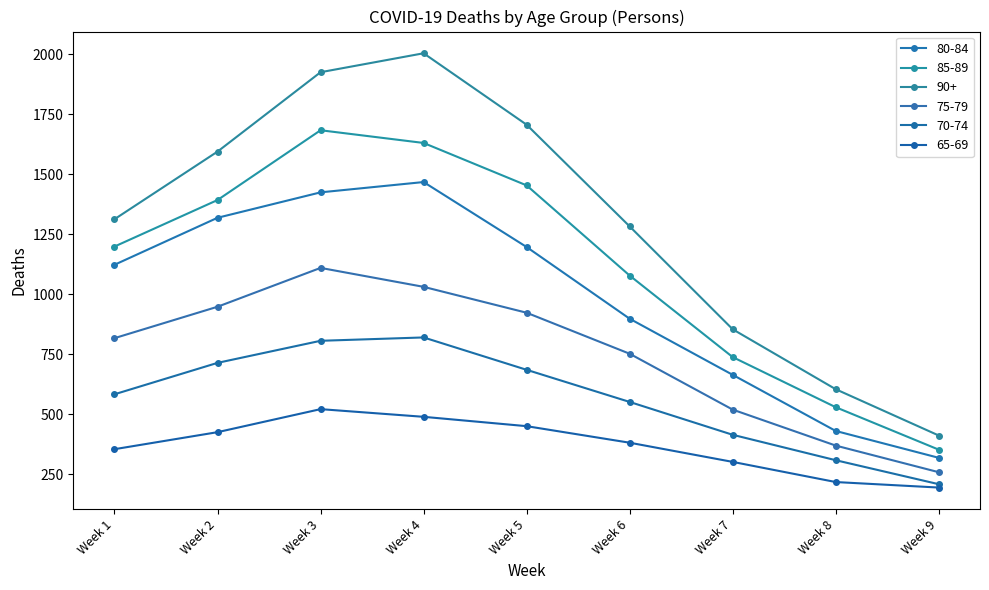

What is the greatest value displayed?

2005